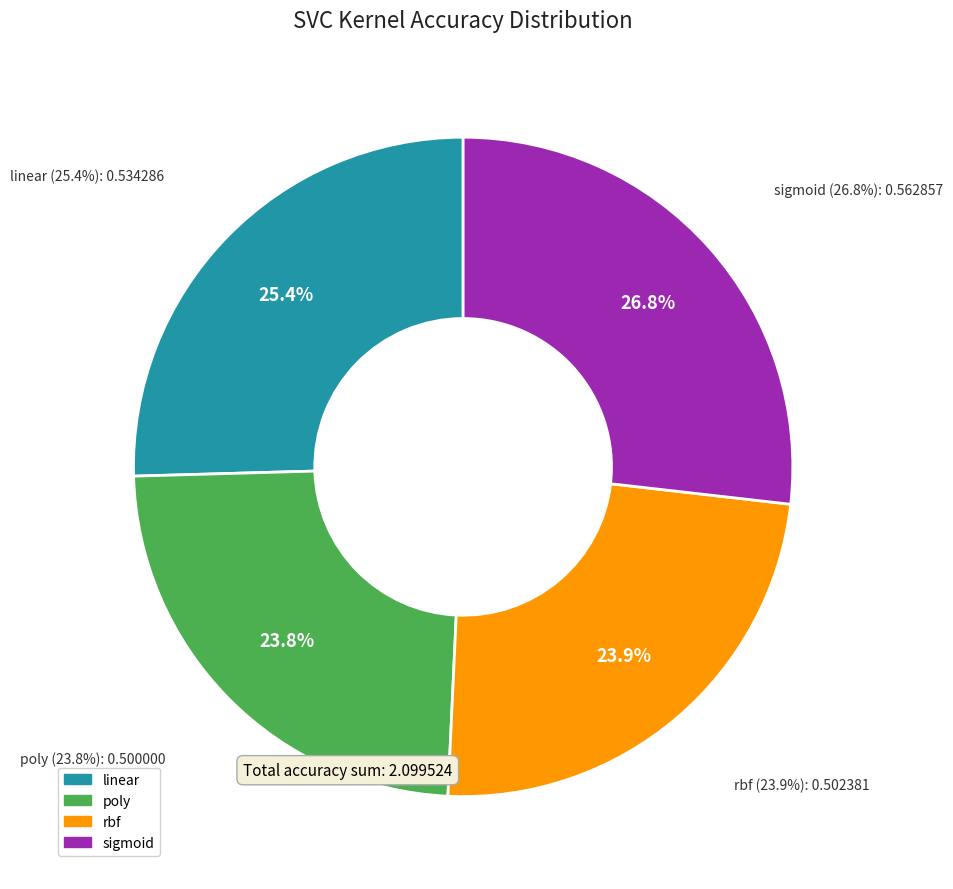

The poly slice represents 24% of the pie. True or false?

True